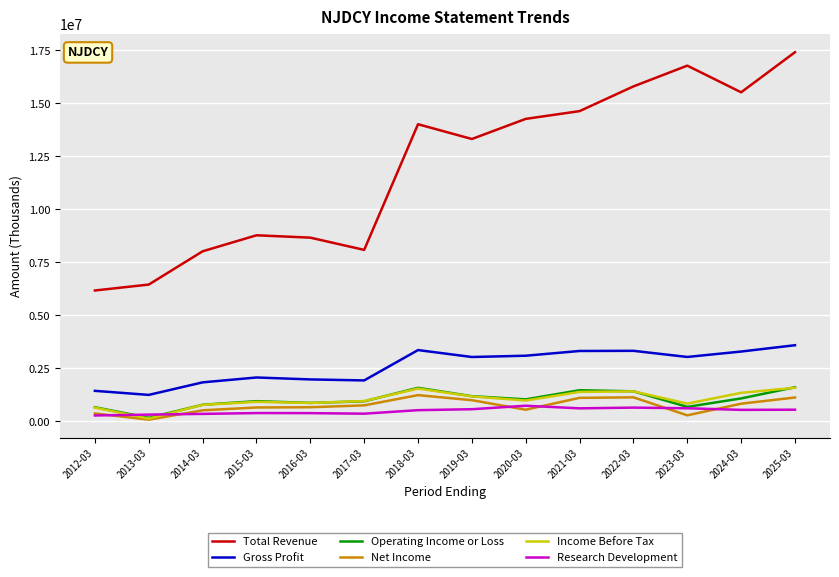

Between 2021-03 and 2022-03, which series saw the biggest shift?

Total Revenue